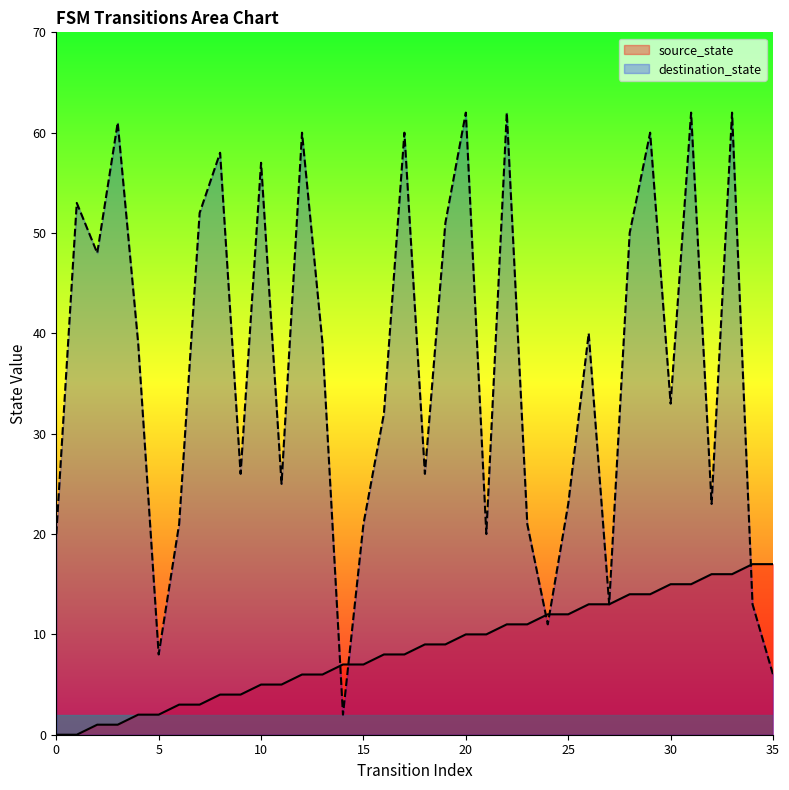

Between which two adjacent categories do source_state and destination_state first intersect?

13 and 14